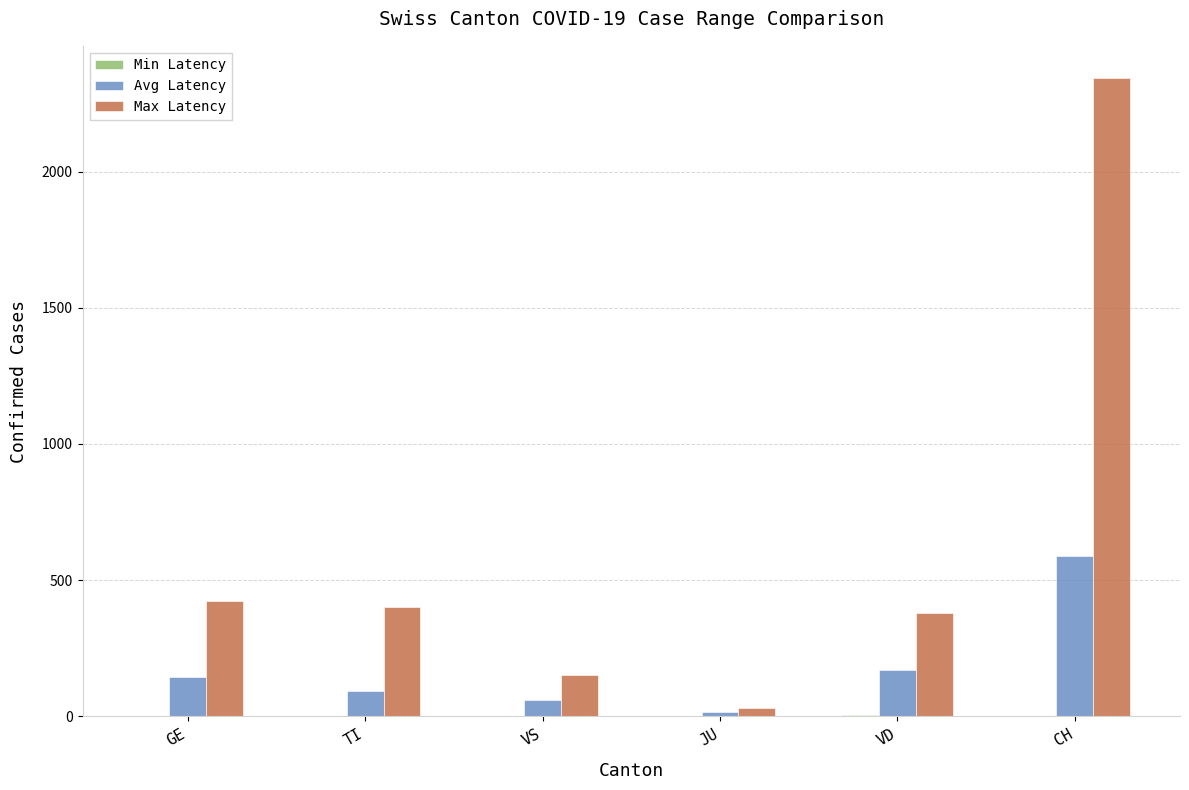

What is the greatest value displayed?

2345